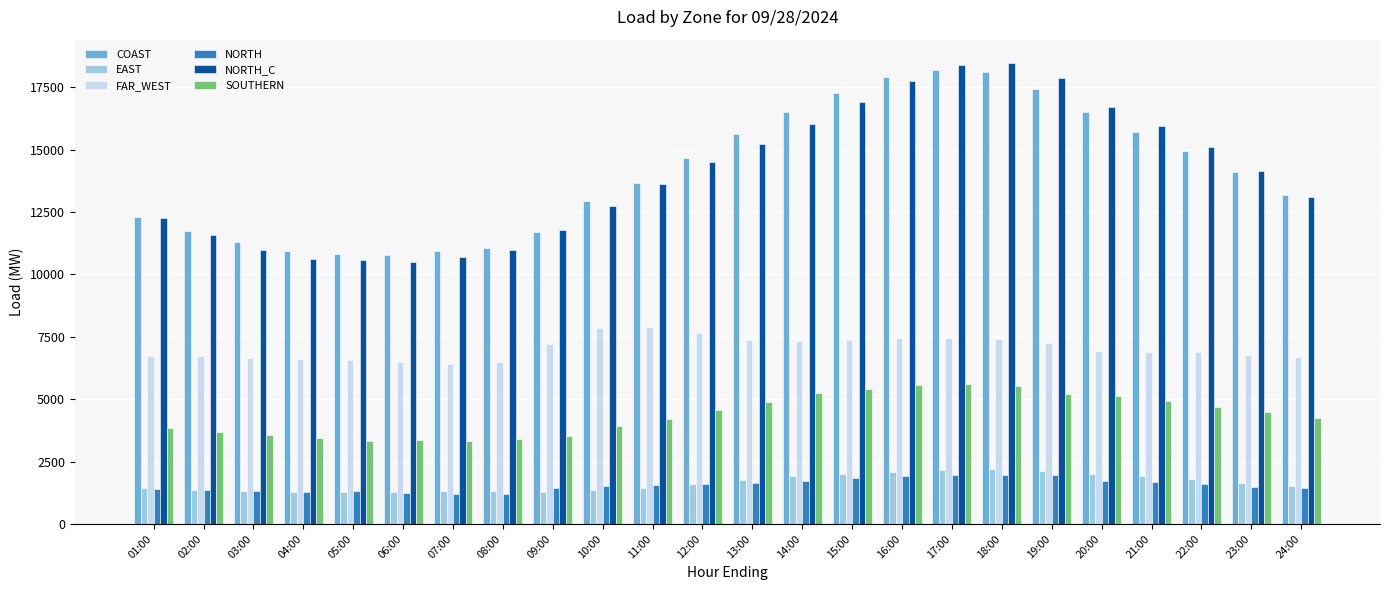

What is the difference between the maximum and second lowest values in the NORTH_C series?

7902.4